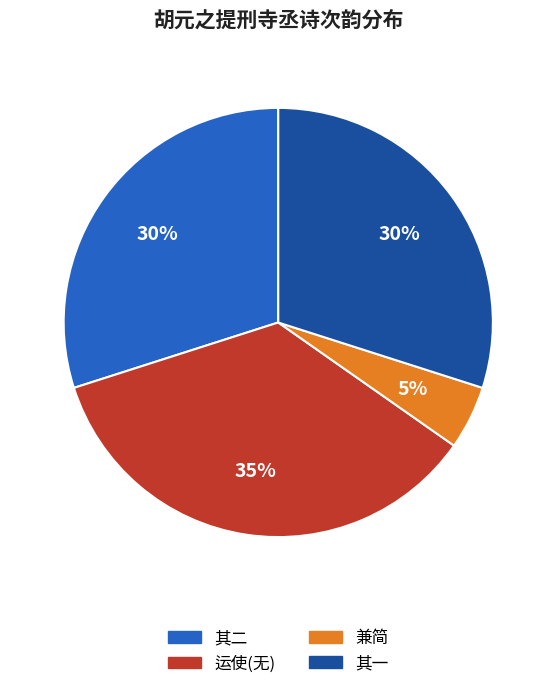

How many slices are in this pie chart?

4